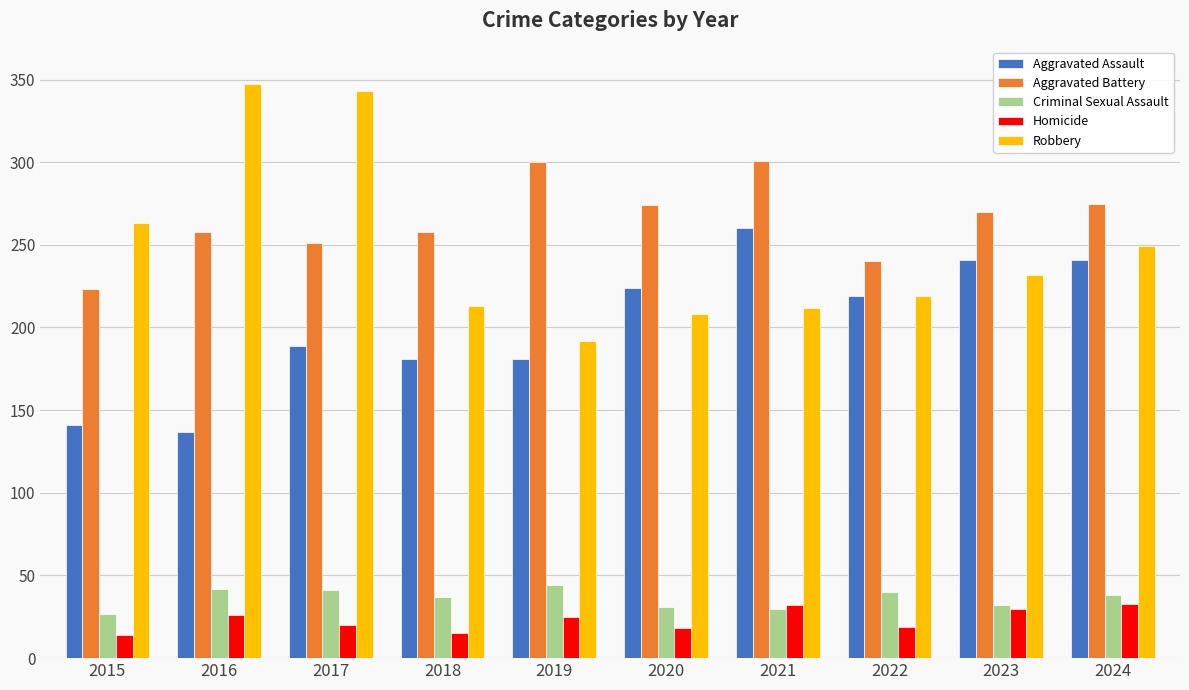

What is the spread (max minus min) of values at 2019?

275